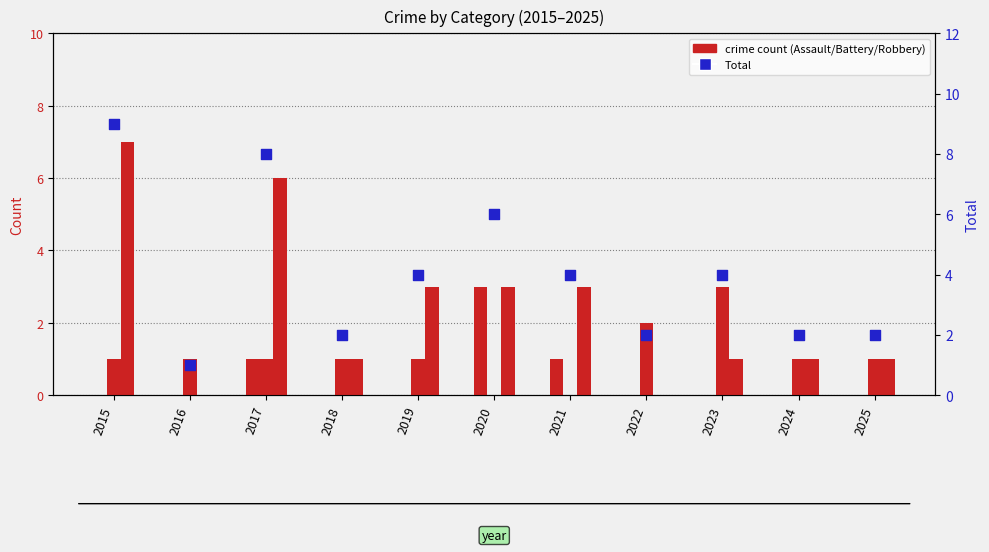

What is the total value across all series at 2020?

12